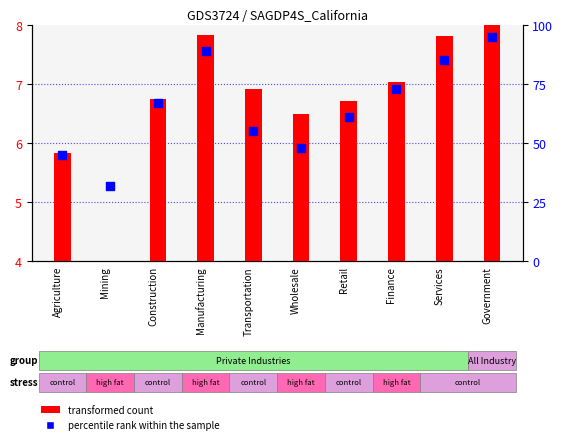

Which series has the largest total across all categories?

percentile rank within the sample